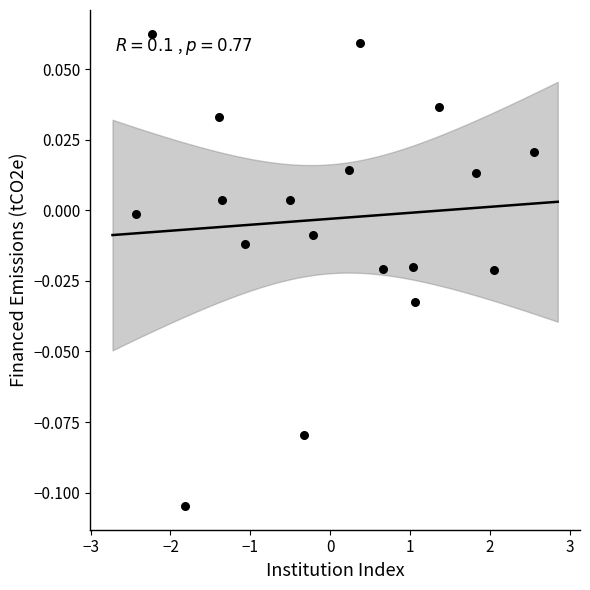

What is the range of X values (max minus min)?

5.0